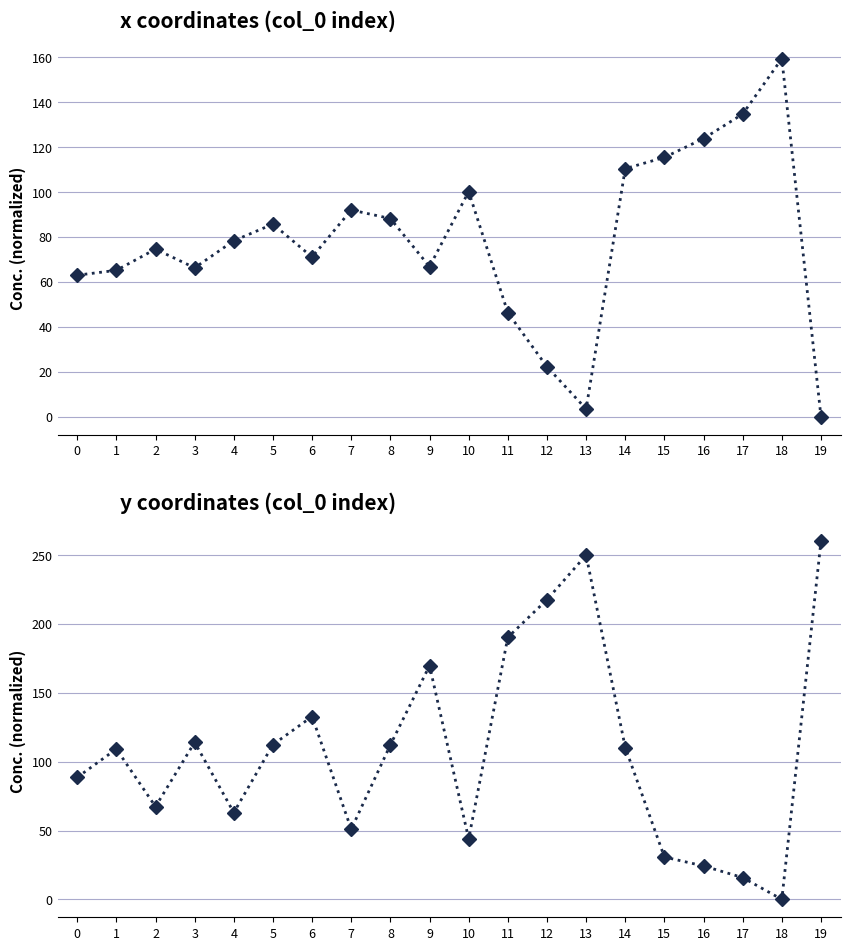

At which label does x first exceed 78?

4